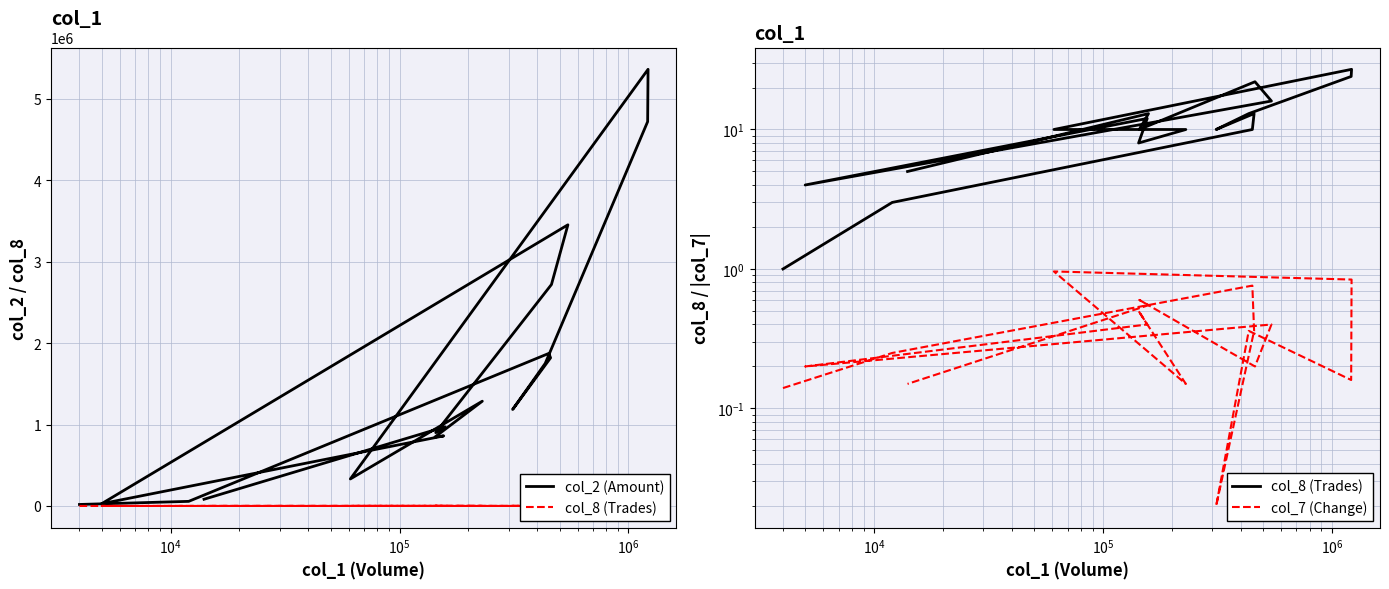

Does the chart have visible grid lines?

Yes